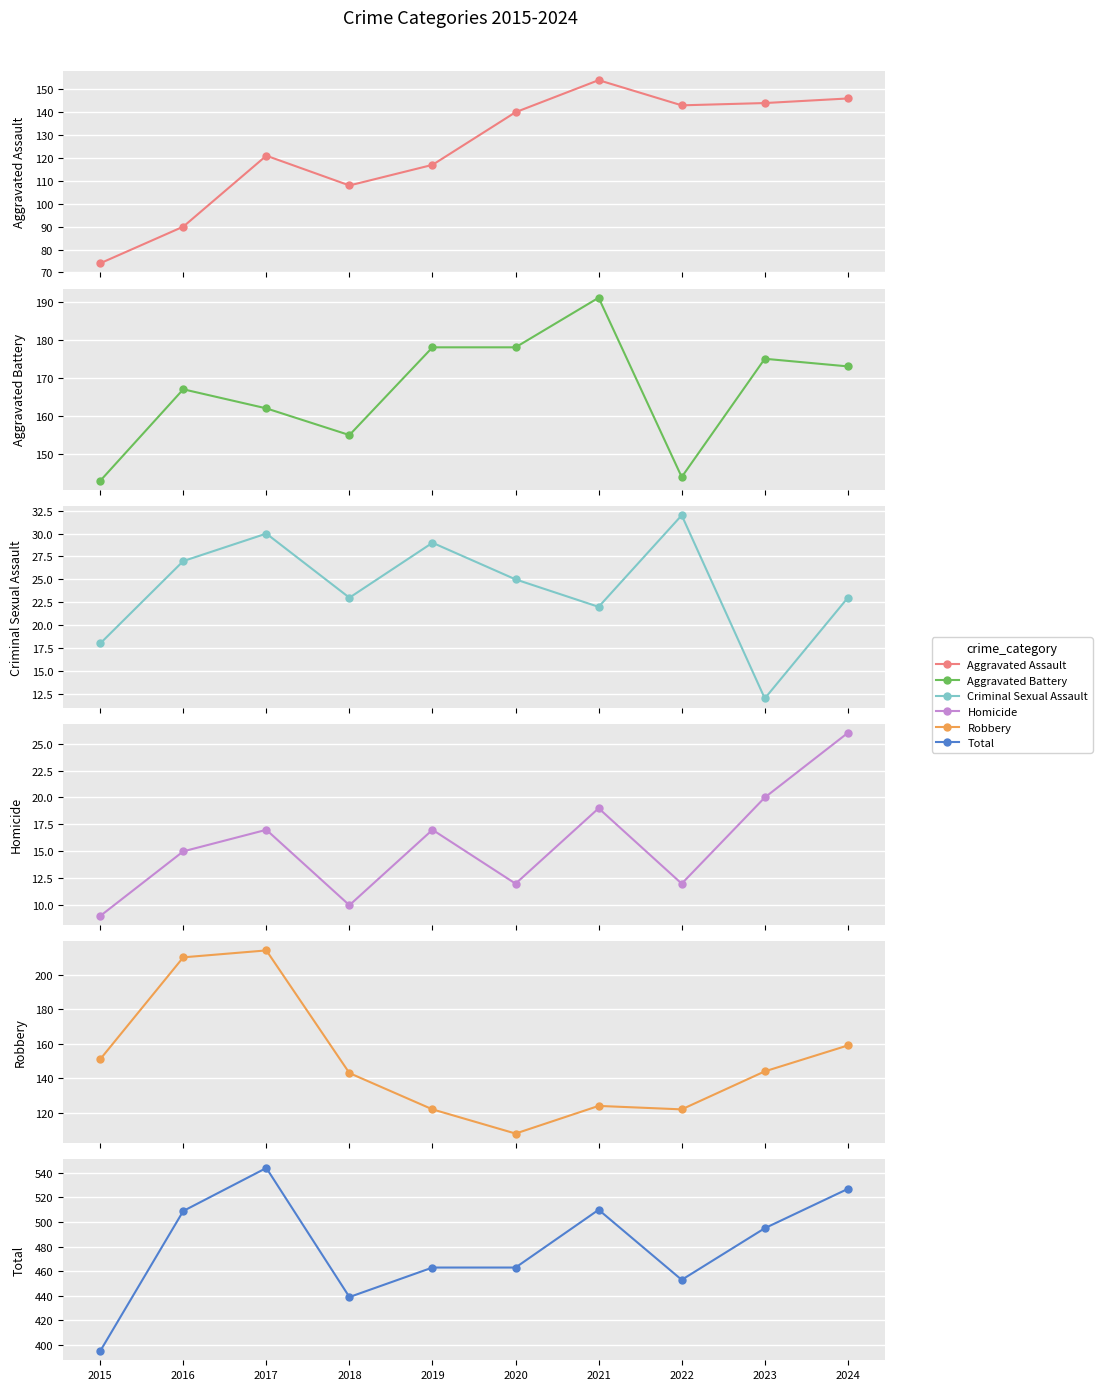

True or false: Total and Robbery cross at least once.

False